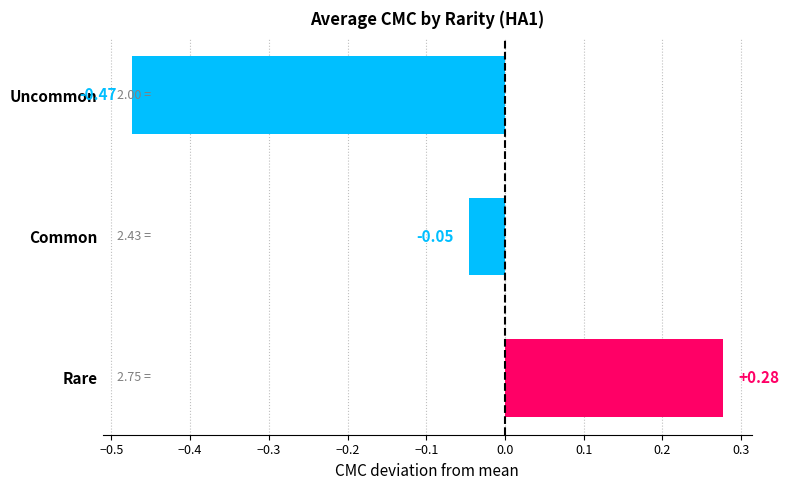

What is the change in value from Rare to Common?

-0.3